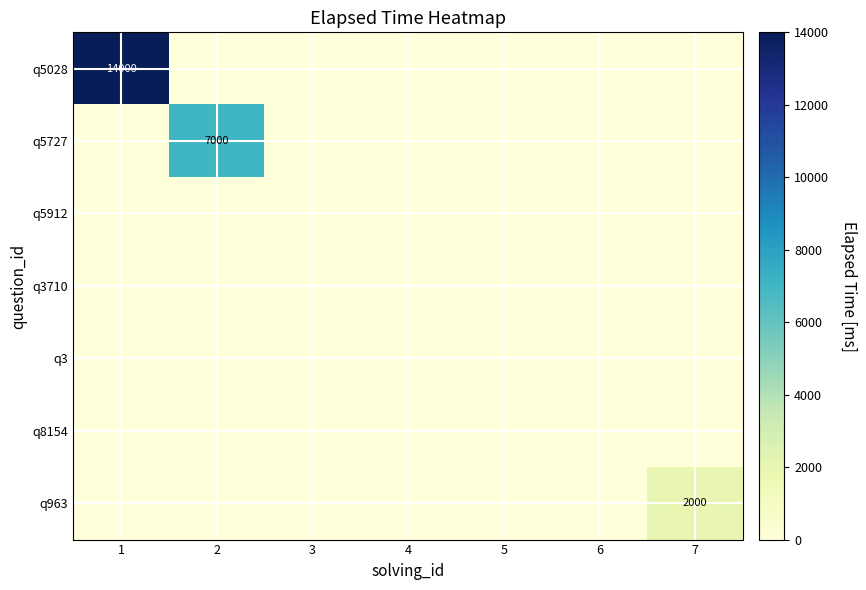

How many distinct data groups are displayed?

7